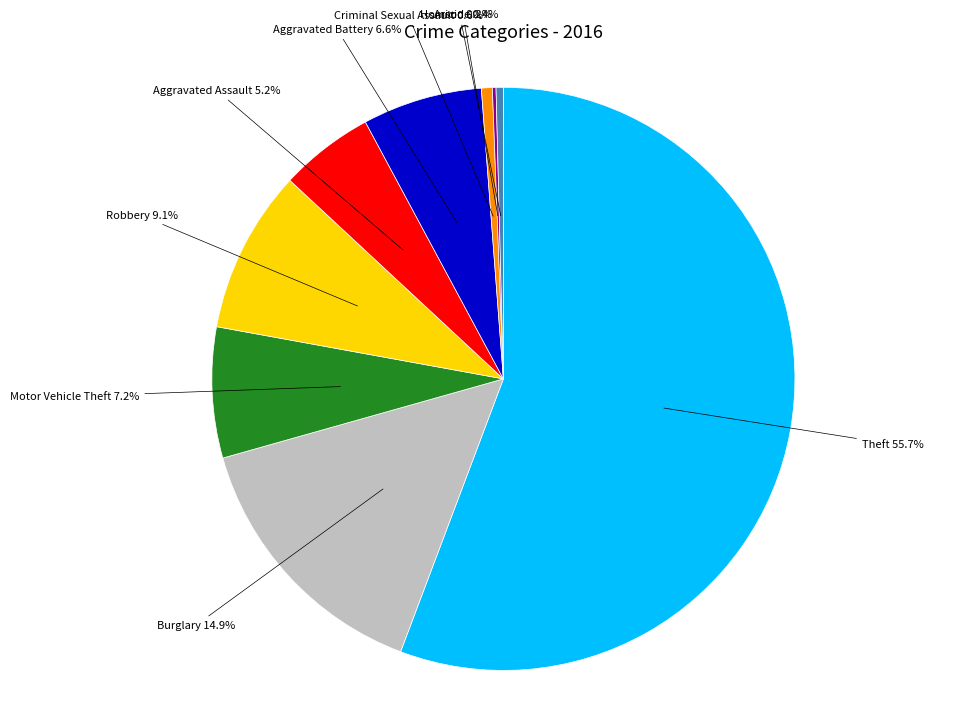

To the nearest percent, what is the difference between the largest and smallest slice percentages?

56%